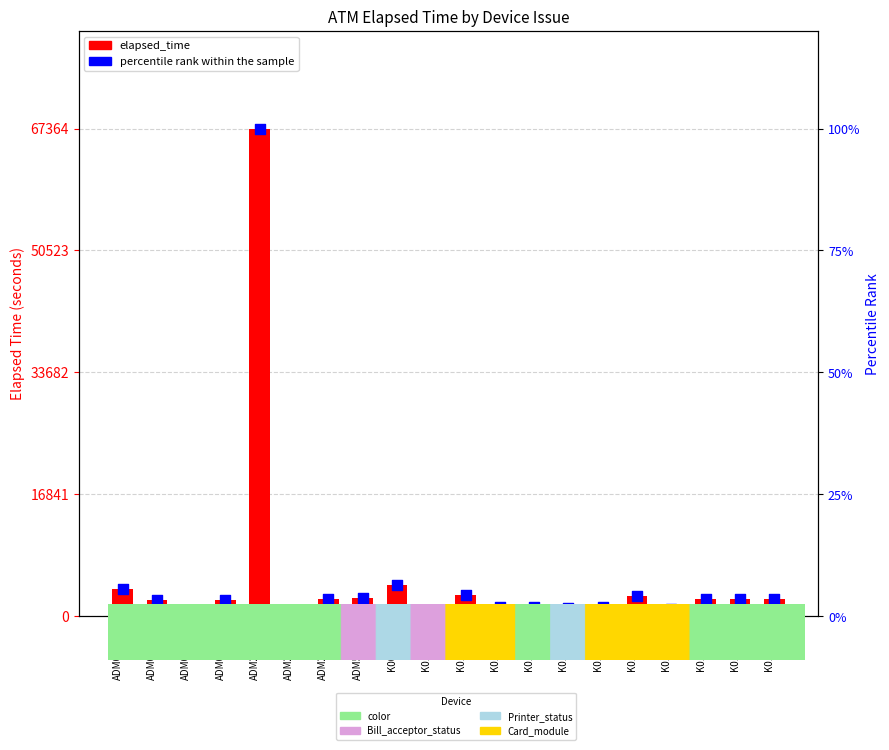

Which series has the largest Y range (max minus min)?

elapsed_time